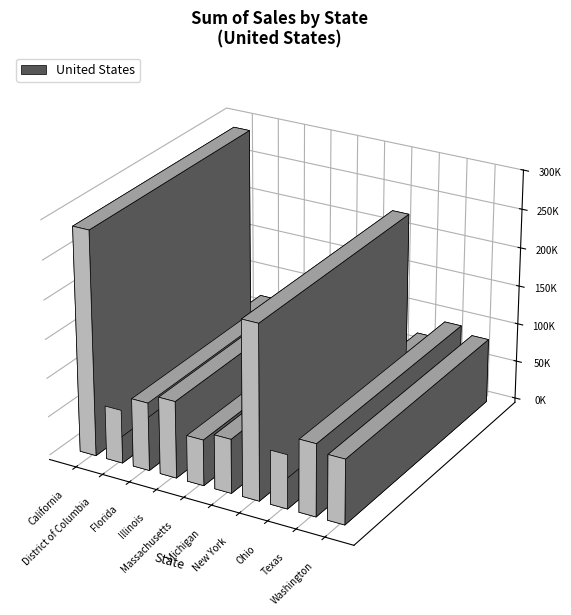

Approximately how many times larger is the value at Illinois compared to California?

0.3